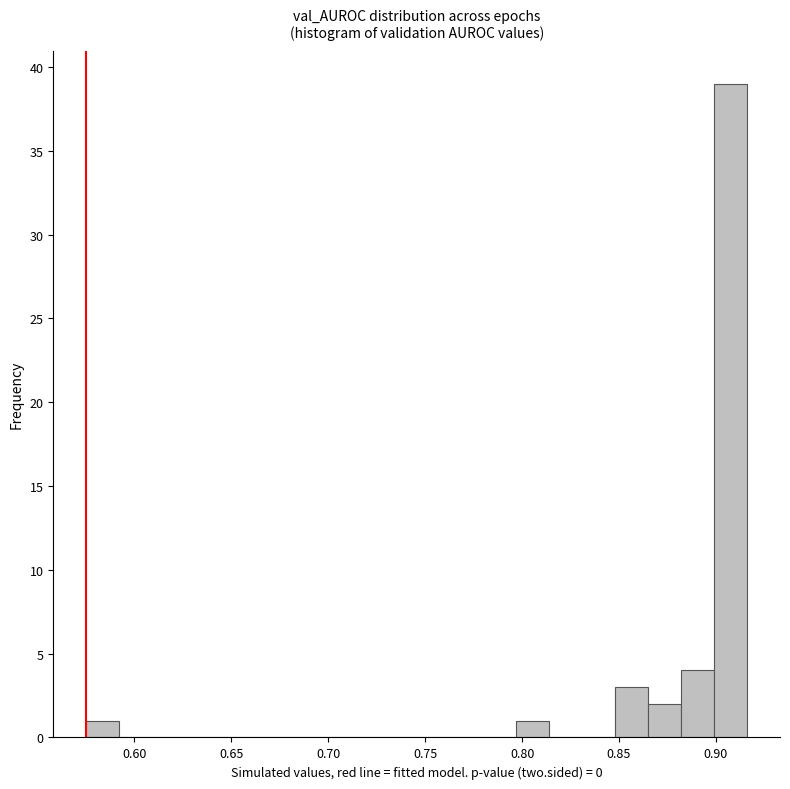

Around what value on the x-axis is the tallest bar? Give the approximate position of its centre, as read against the axis.

0.905